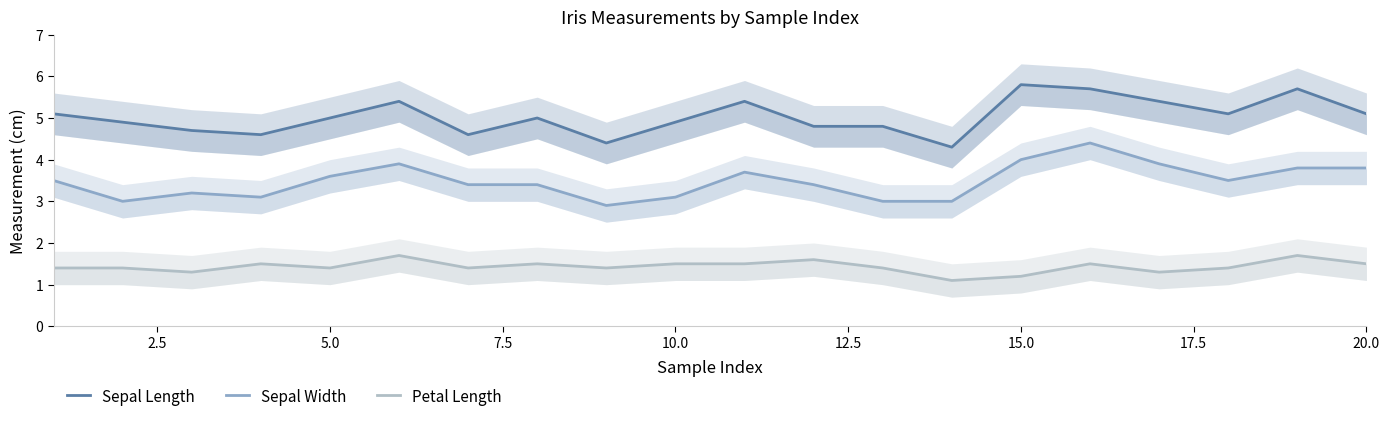

What is the smallest value displayed?

1.1